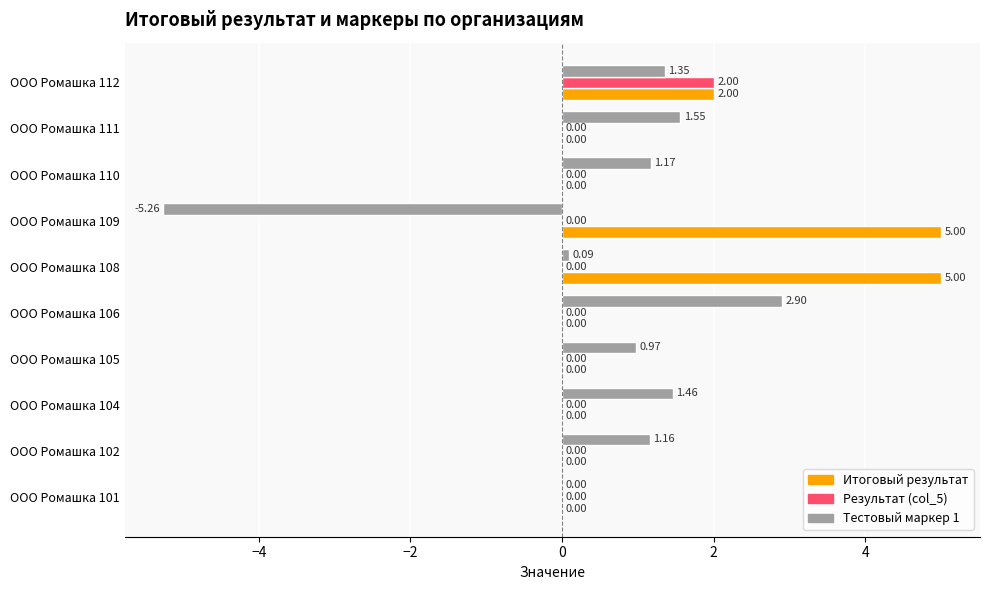

What is the sum of all Тестовый маркер 1 values?

5.4